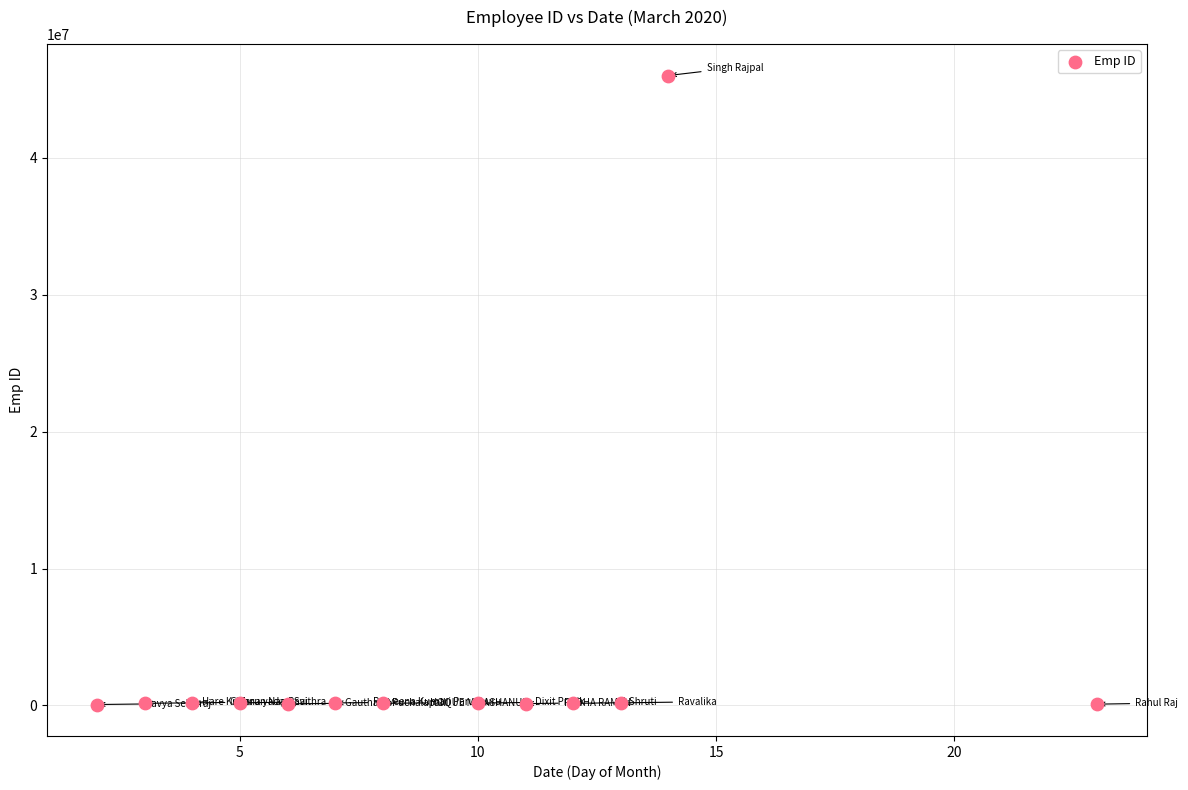

What is the range of X values (max minus min)?

21